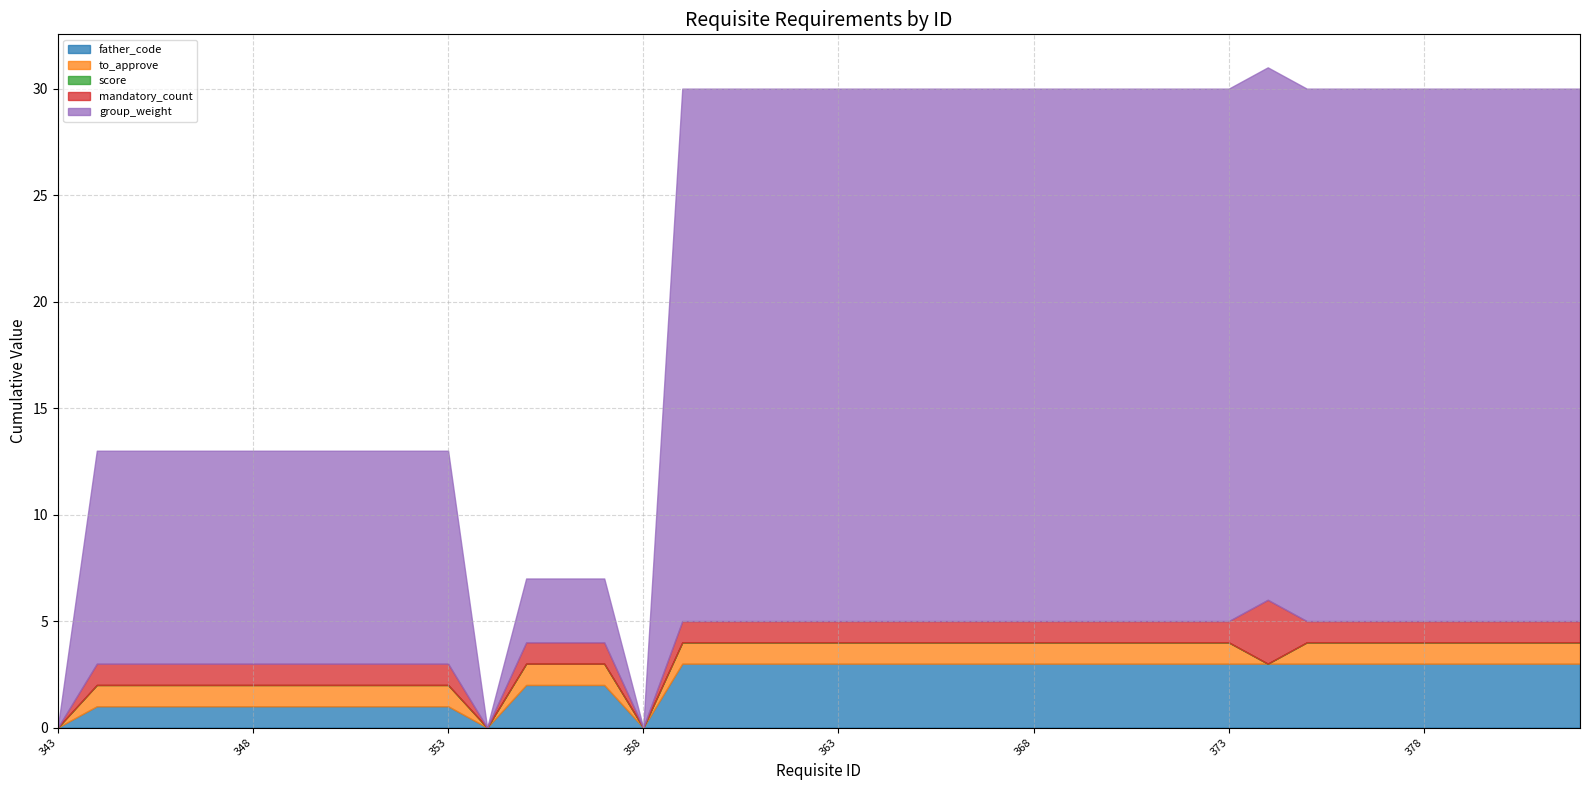

Between 365 and 372, which series saw the biggest shift?

father_code